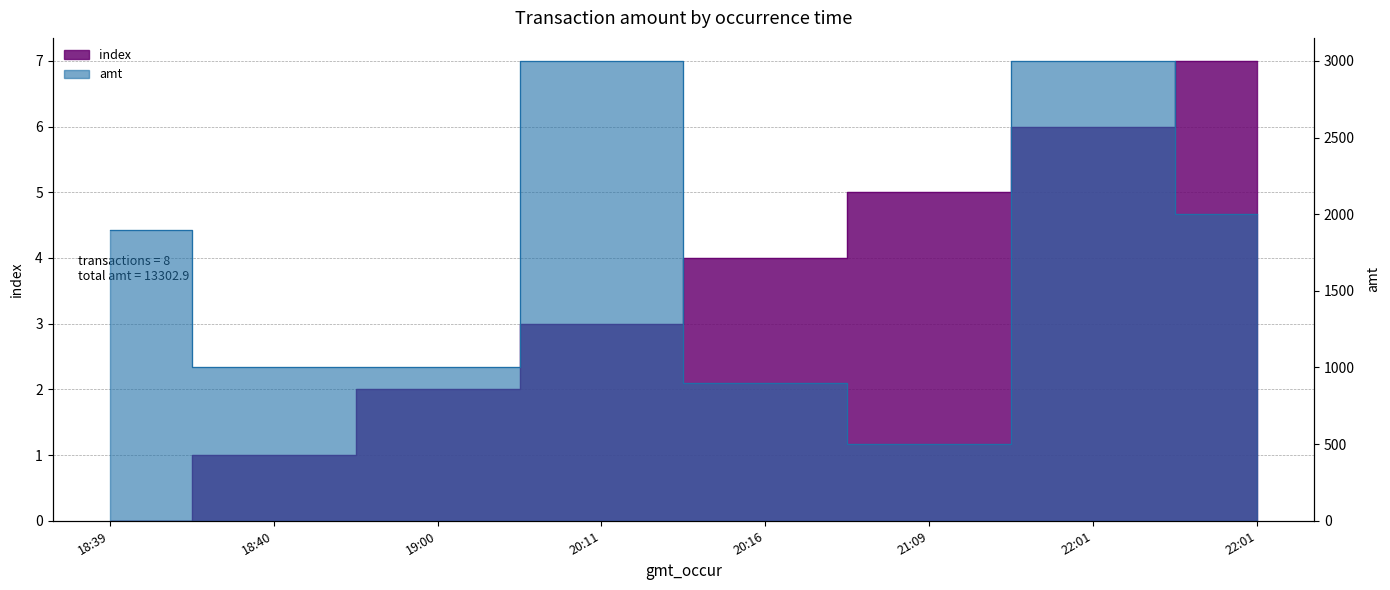

True or false: index and amt cross at least once.

False